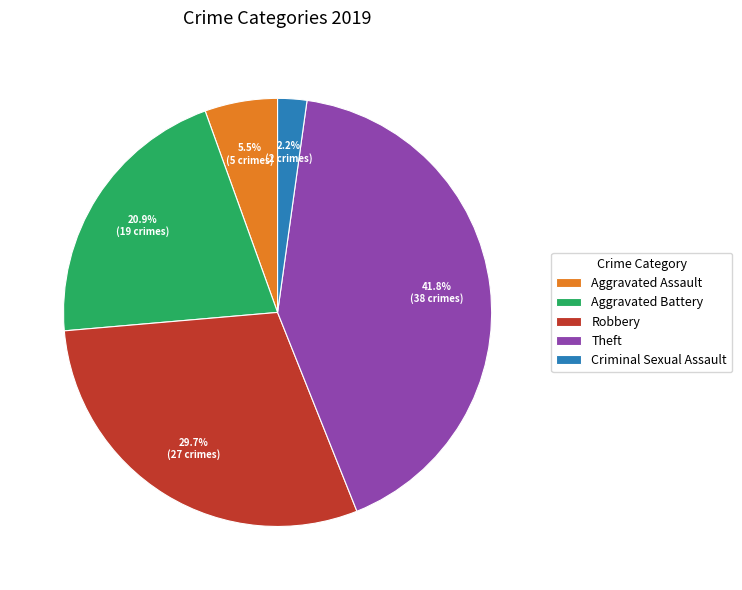

Approximately how many times larger is the value at Theft compared to Robbery?

1.4